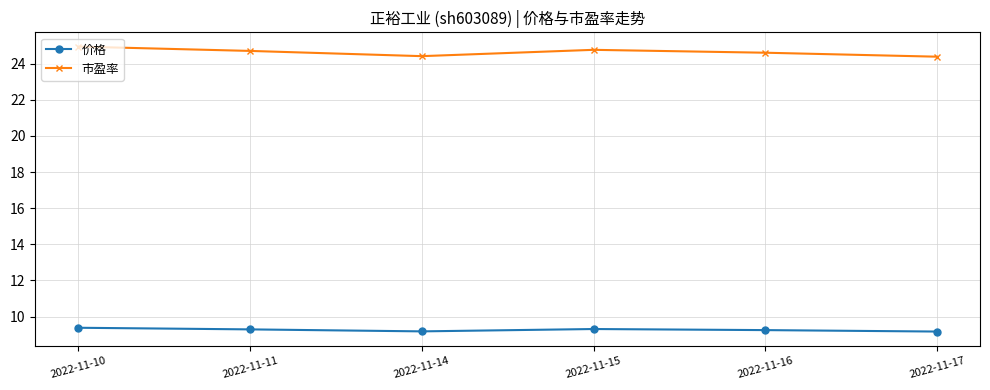

Is it true that 市盈率 equals 24.7 at 2022-11-11?

True